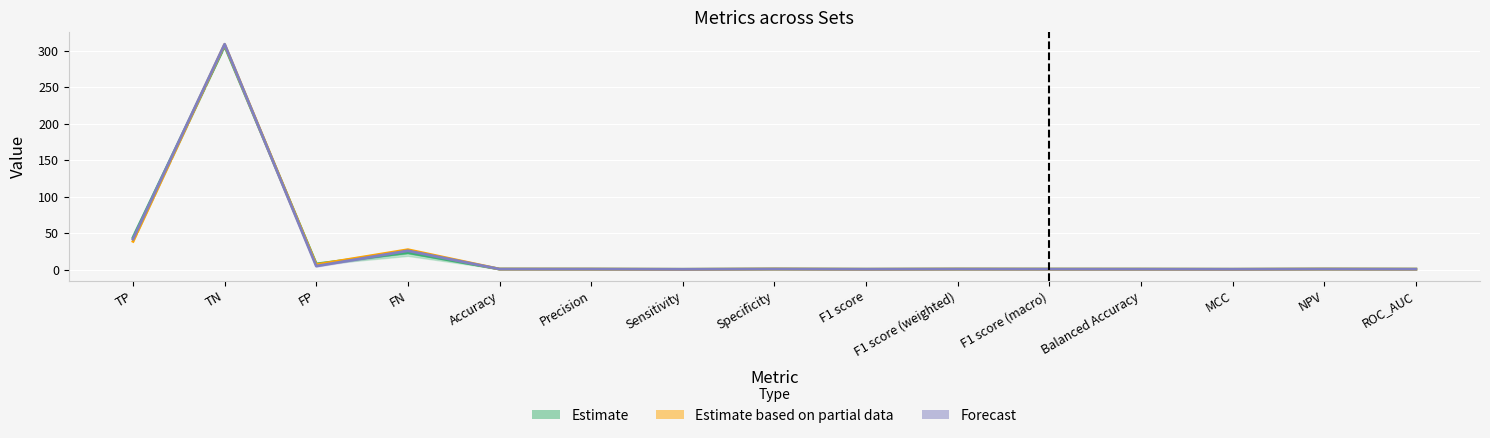

What is the label of the 9th point from the left?

F1 score